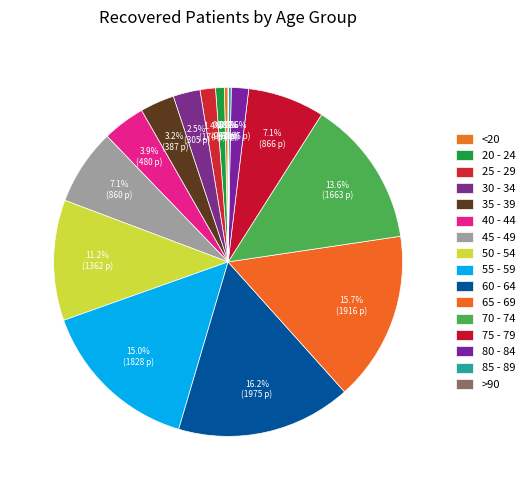

Which category has the smallest portion of the pie?

>90